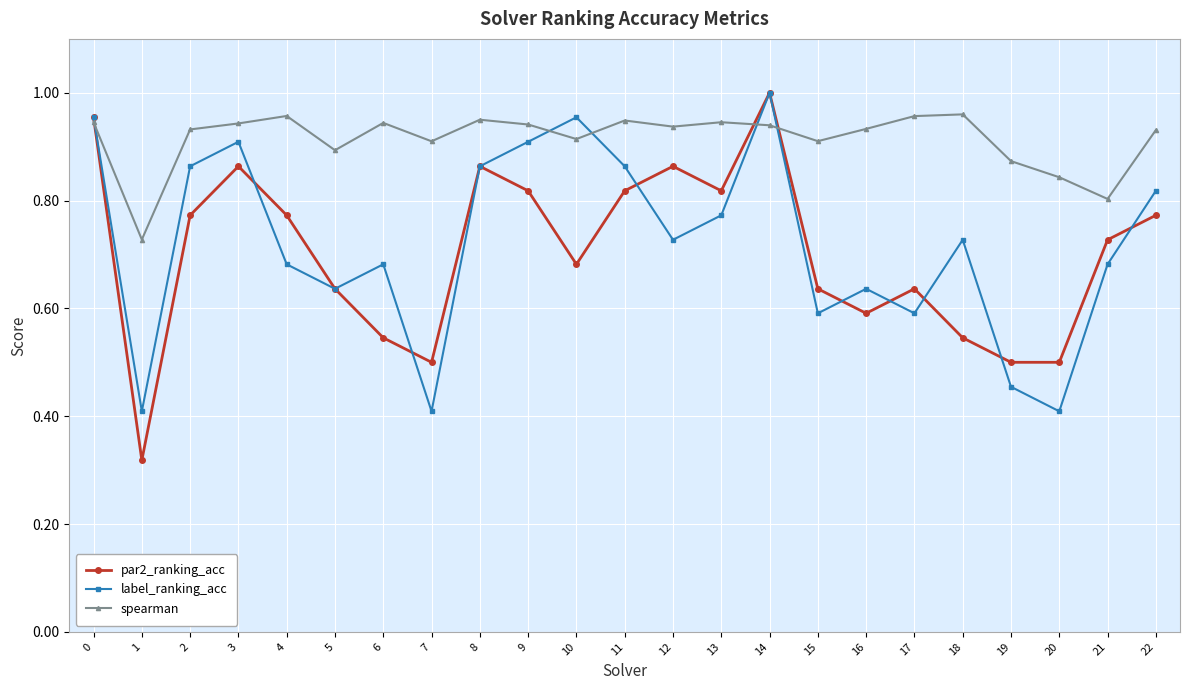

The label_ranking_acc series shows 0.6 at 15. True or false?

True